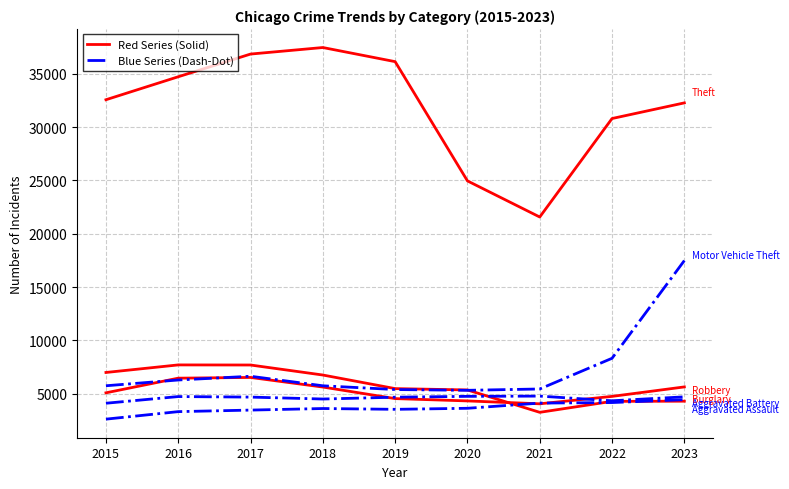

True or false: Aggravated Assault has a value of 5135 at 2020.

False